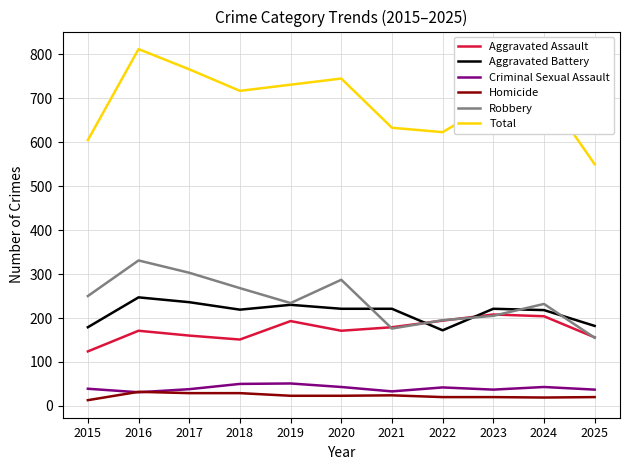

What is the lowest value of the Aggravated Assault series?

124